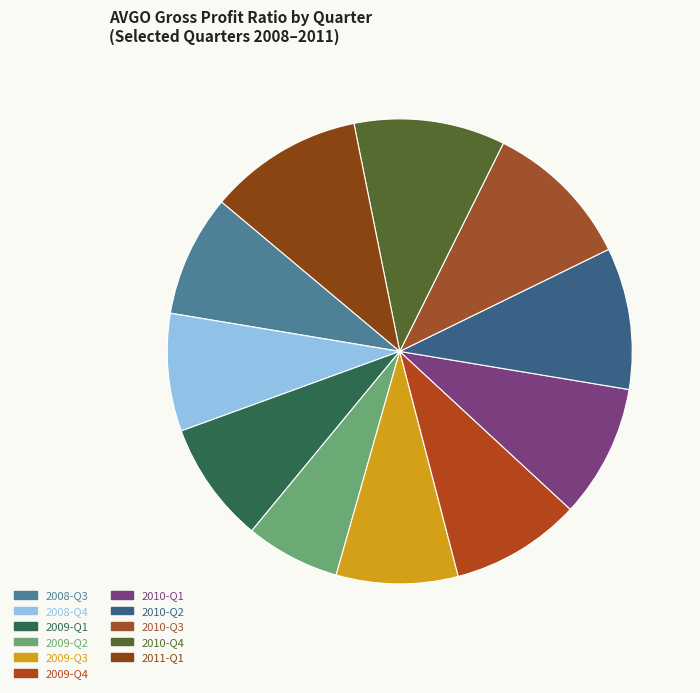

True or false: 2010-Q1 accounts for 9% of the total.

True